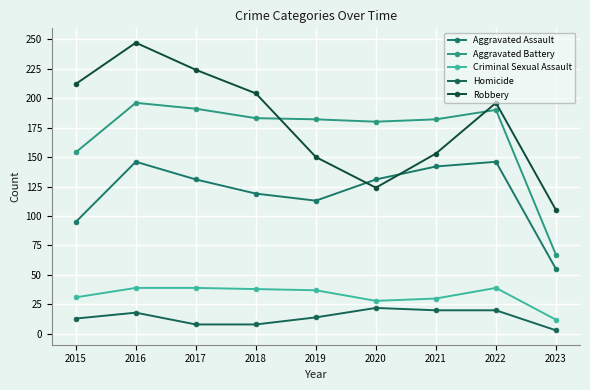

What is the highest value of the Robbery series?

247